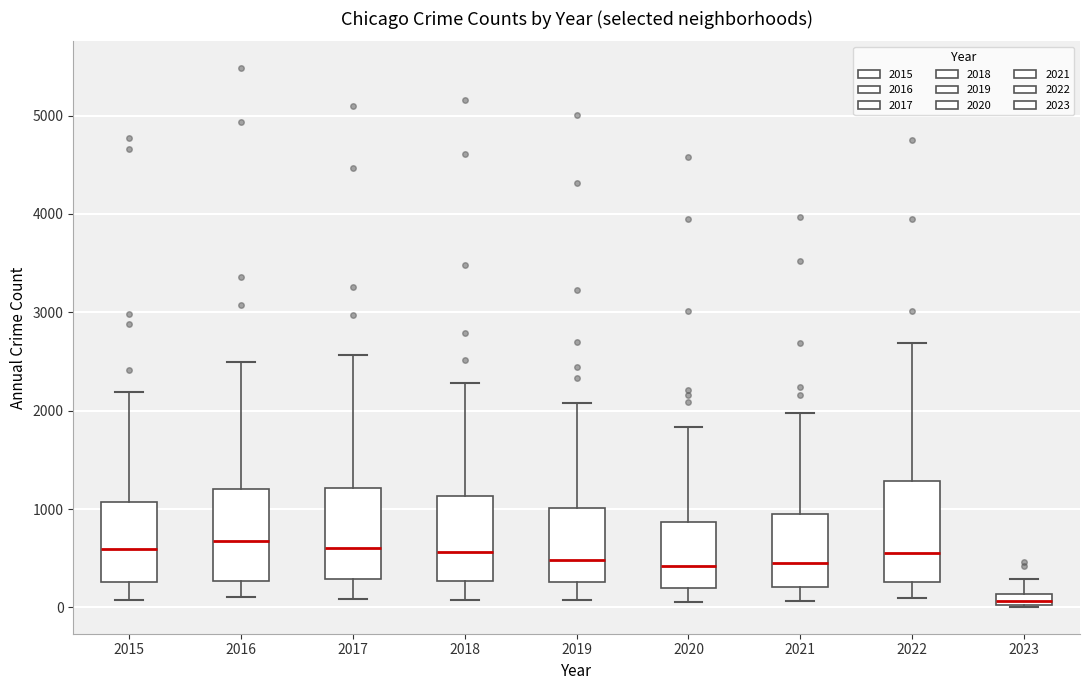

Where is the upper edge of the box at x = 2015 on the y-axis? The values are not printed on the chart, so give them approximately, as read against the axis.

1100